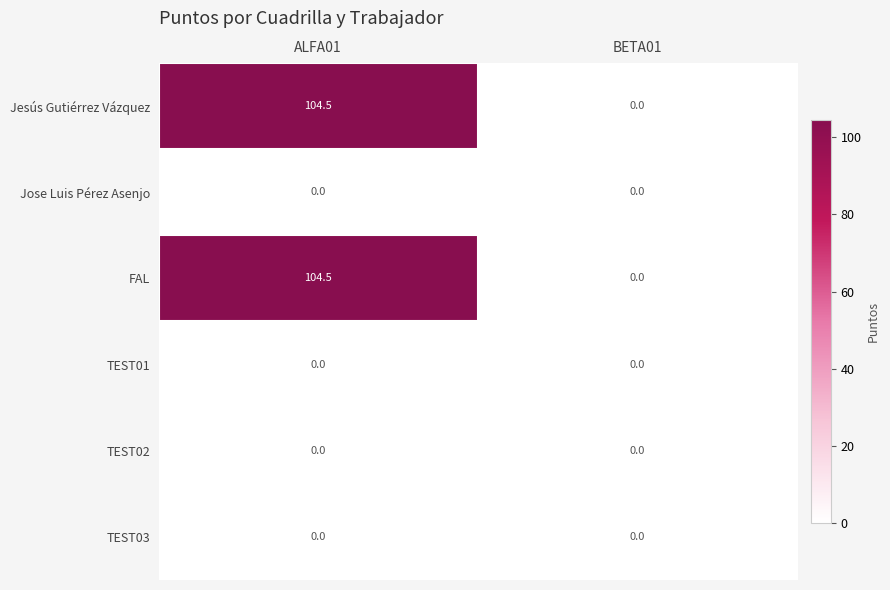

What is the difference between the highest and lowest values at ALFA01?

104.5